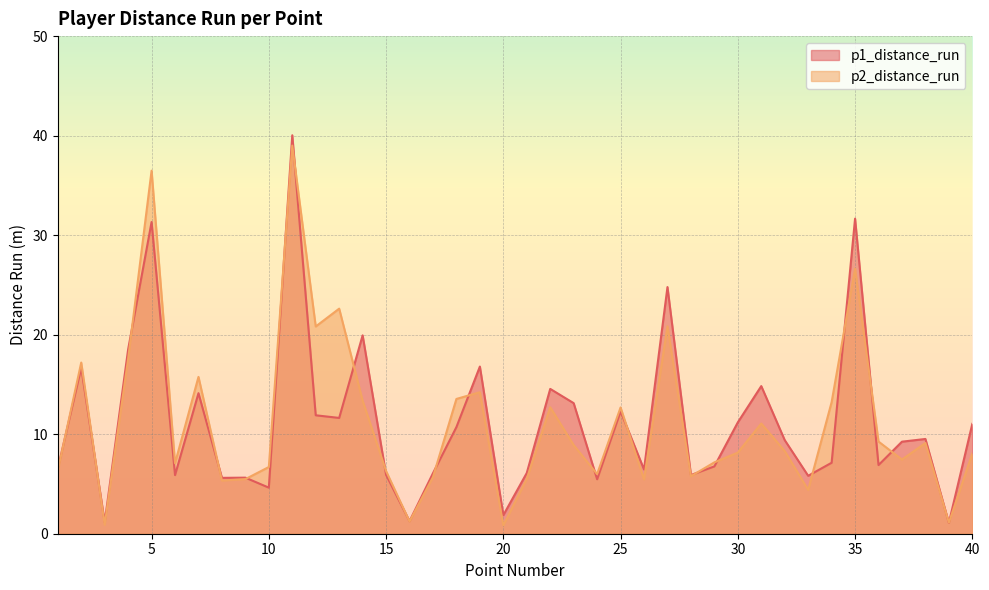

In p2_distance_run, how many points are lower than both neighbors (excluding endpoints)?

12